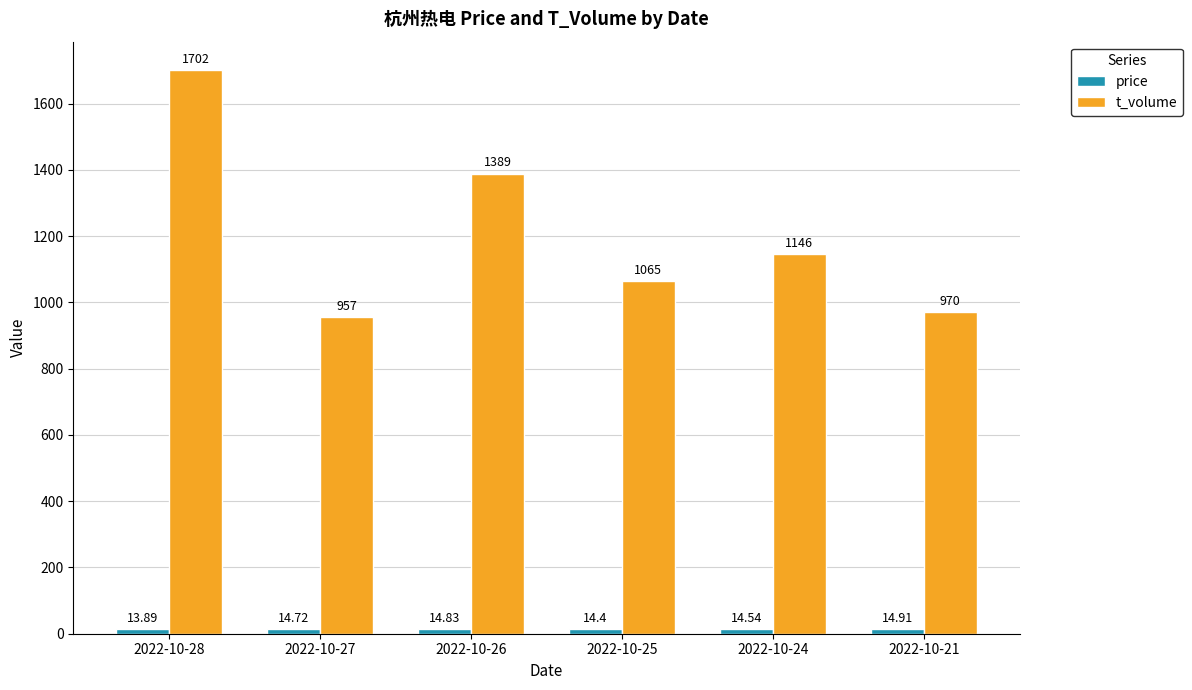

What is the total value across all series at 2022-10-24?

1160.5